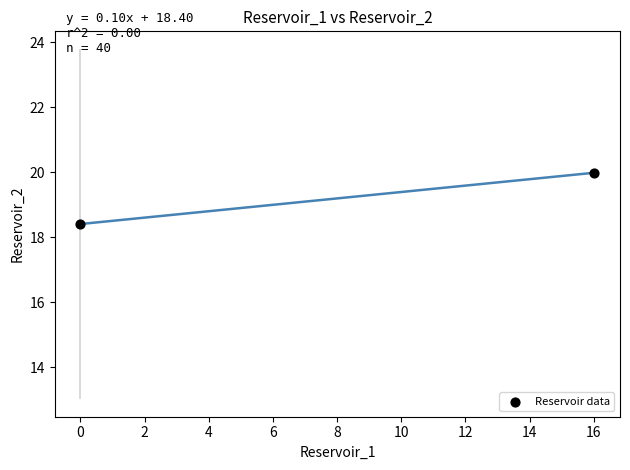

What Y value in the scatter plot is closest to 19?

18.4